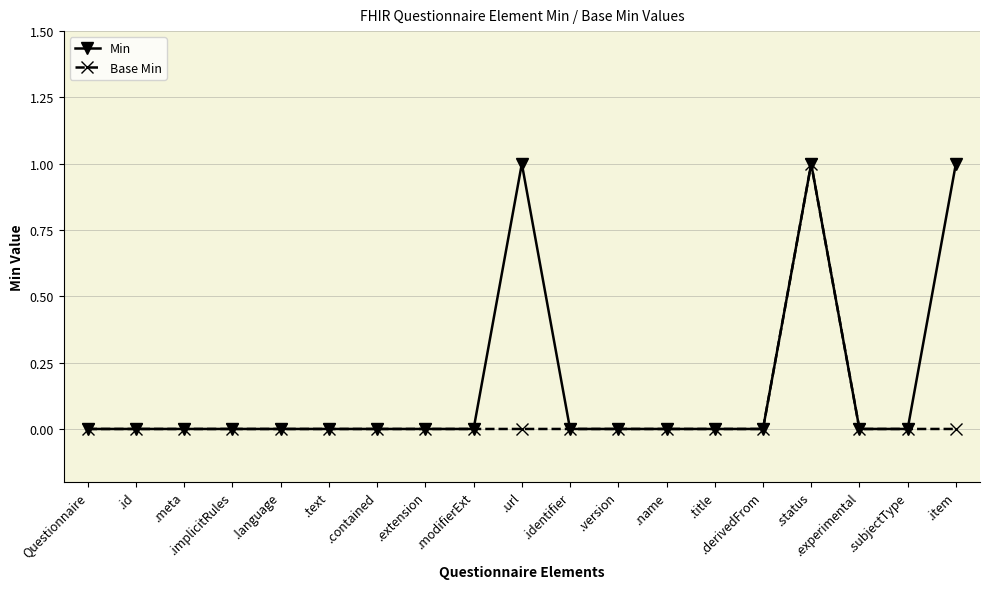

The Min series shows 1 at .url. True or false?

True